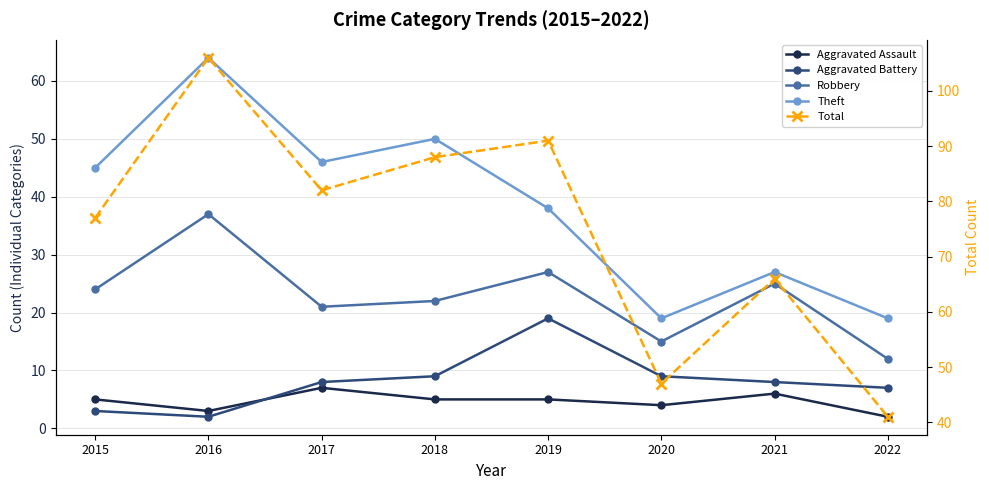

Reading left to right, transcribe all the data shown in this chart.

Aggravated Assault: 2015=5	2016=3	2017=7	2018=5	2019=5	2020=4	2021=6	2022=2
Aggravated Battery: 2015=3	2016=2	2017=8	2018=9	2019=19	2020=9	2021=8	2022=7
Robbery: 2015=24	2016=37	2017=21	2018=22	2019=27	2020=15	2021=25	2022=12
Theft: 2015=45	2016=64	2017=46	2018=50	2019=38	2020=19	2021=27	2022=19
Total: 2015=77	2016=106	2017=82	2018=88	2019=91	2020=47	2021=66	2022=41